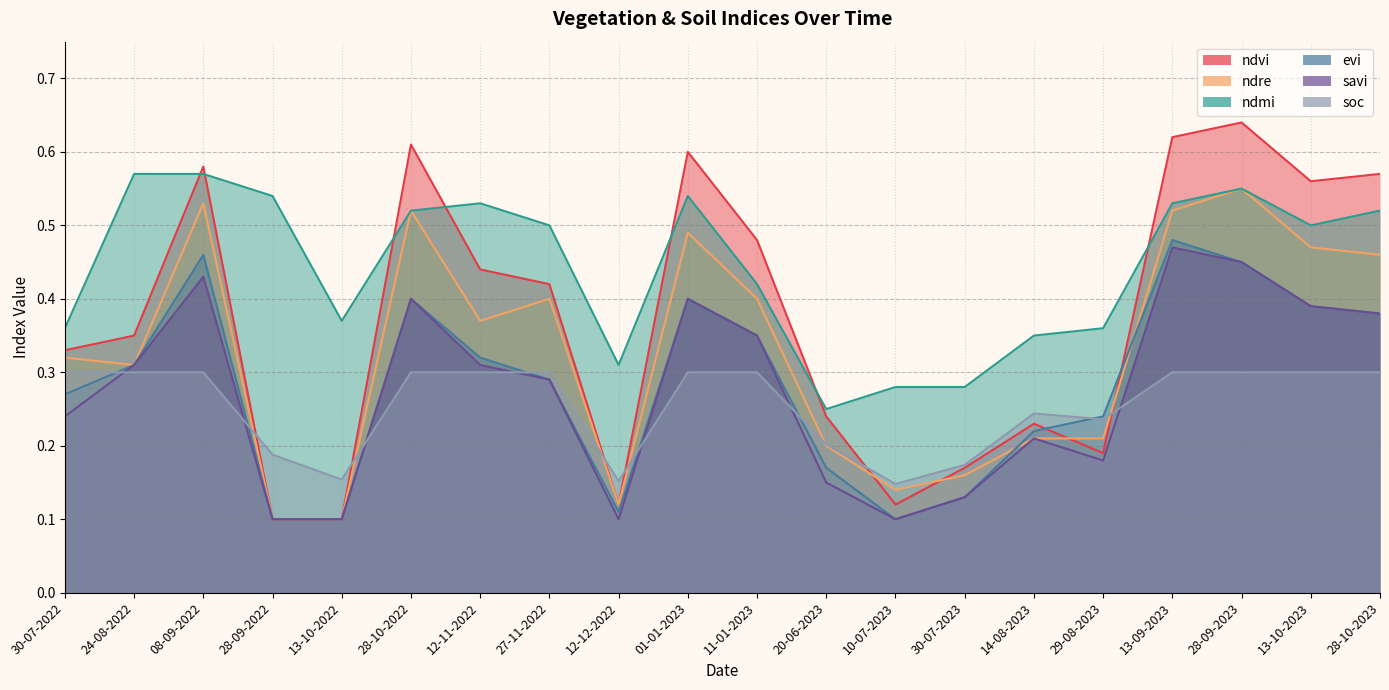

Is the value of ndre at 28-10-2023 greater than the value of ndvi at 28-10-2022?

No